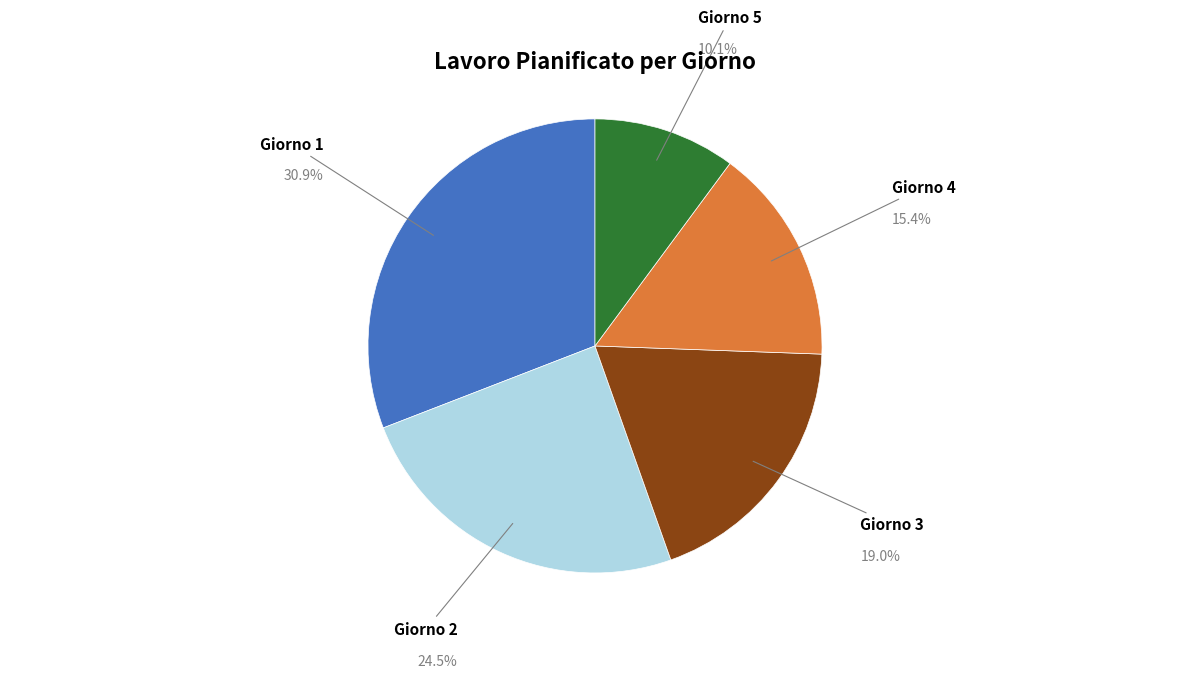

Is there any slice that represents more than half of the pie?

No